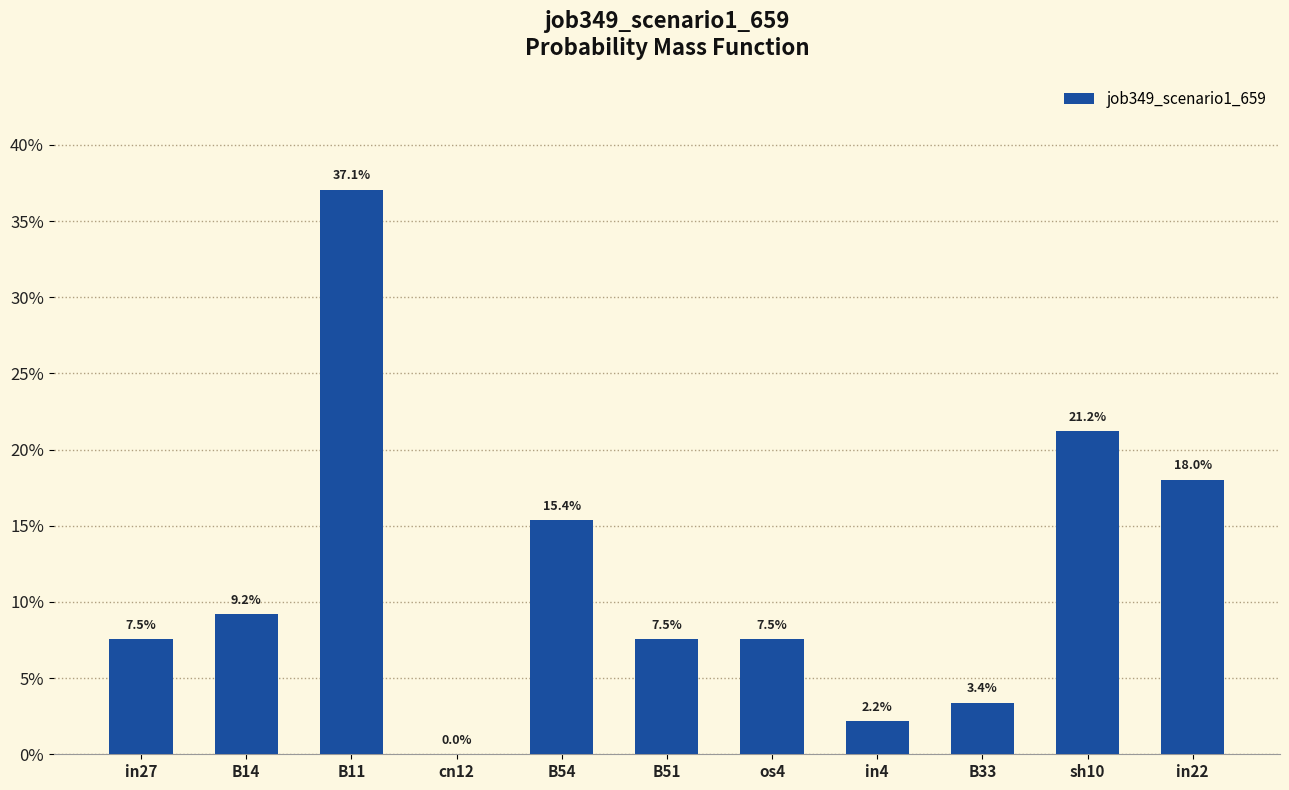

Which has a higher value, sh10 or os4?

sh10